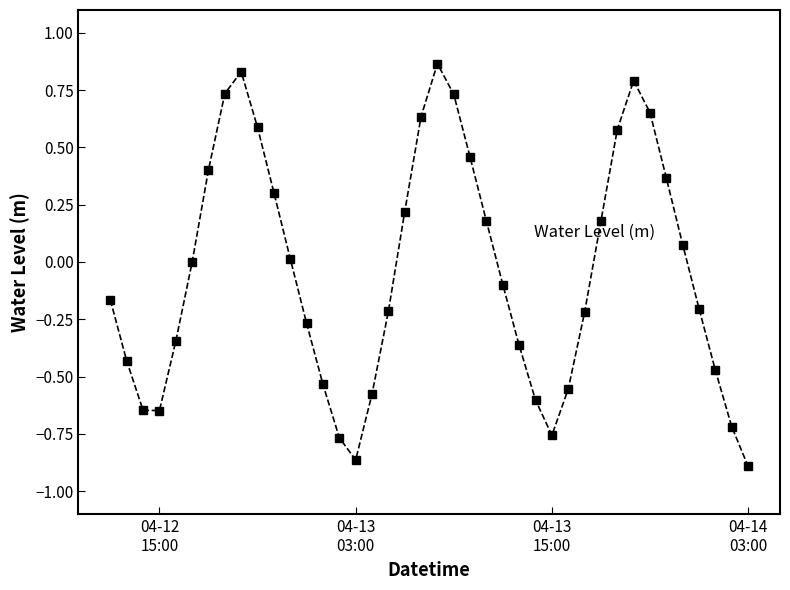

Does the chart have visible grid lines?

No